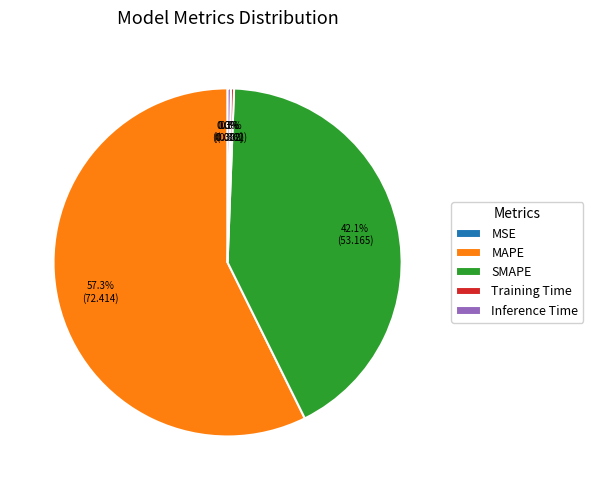

What percentage is NOT represented by SMAPE?

57.9%